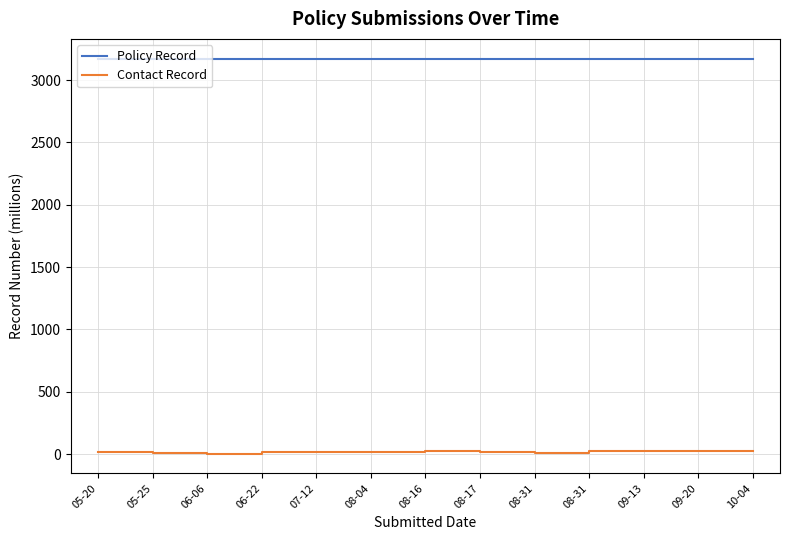

Rank the series at 10-04 from highest to lowest value.

Policy Record, Contact Record